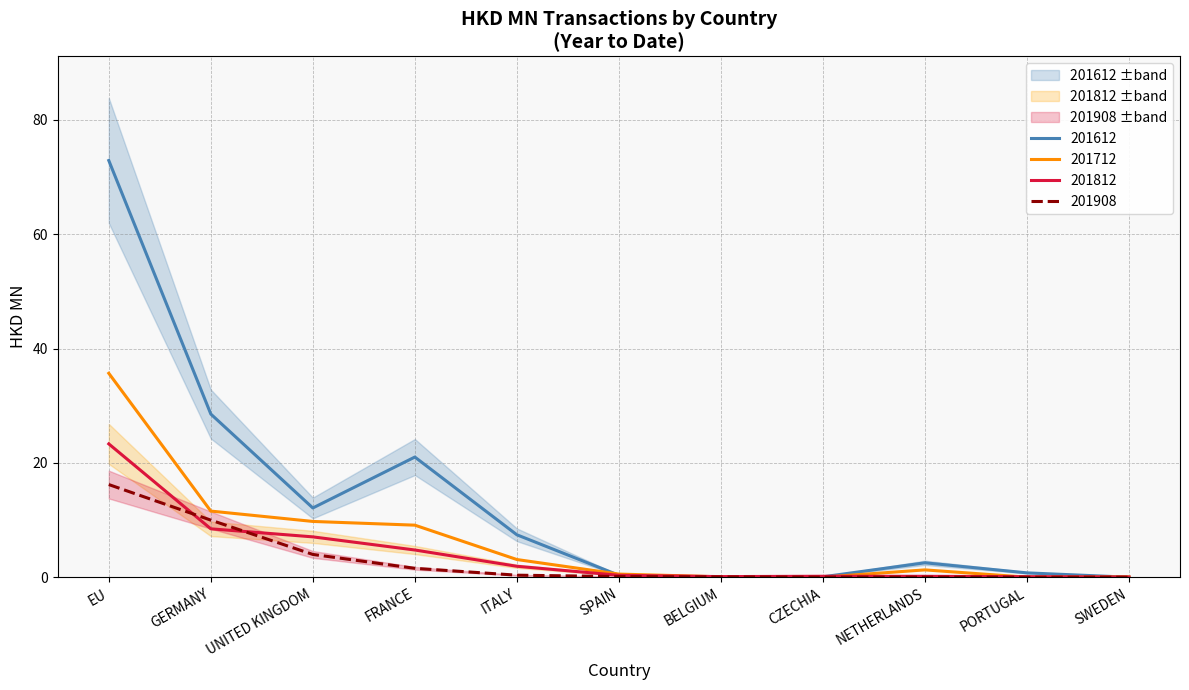

True or false: 201812 and 201612 intersect in this chart.

True